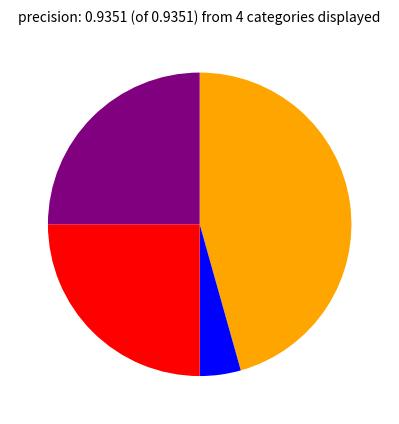

Does any single category account for the majority?

No